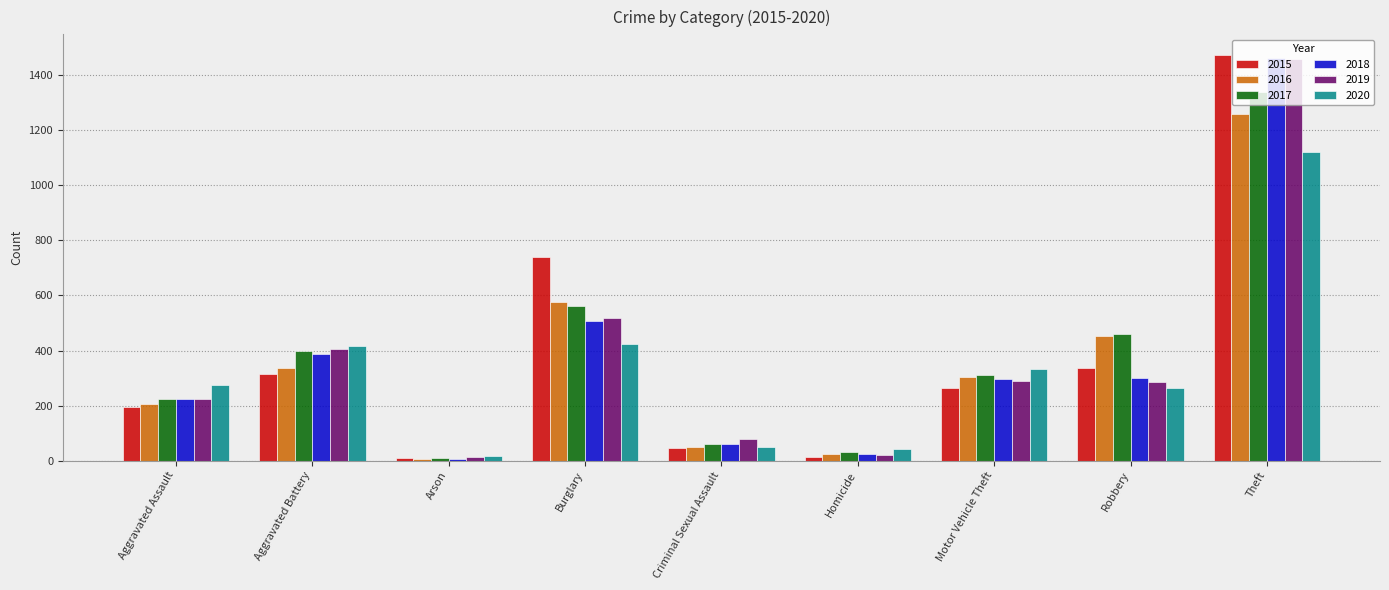

Where does the 2017 series first go above 312?

Aggravated Battery